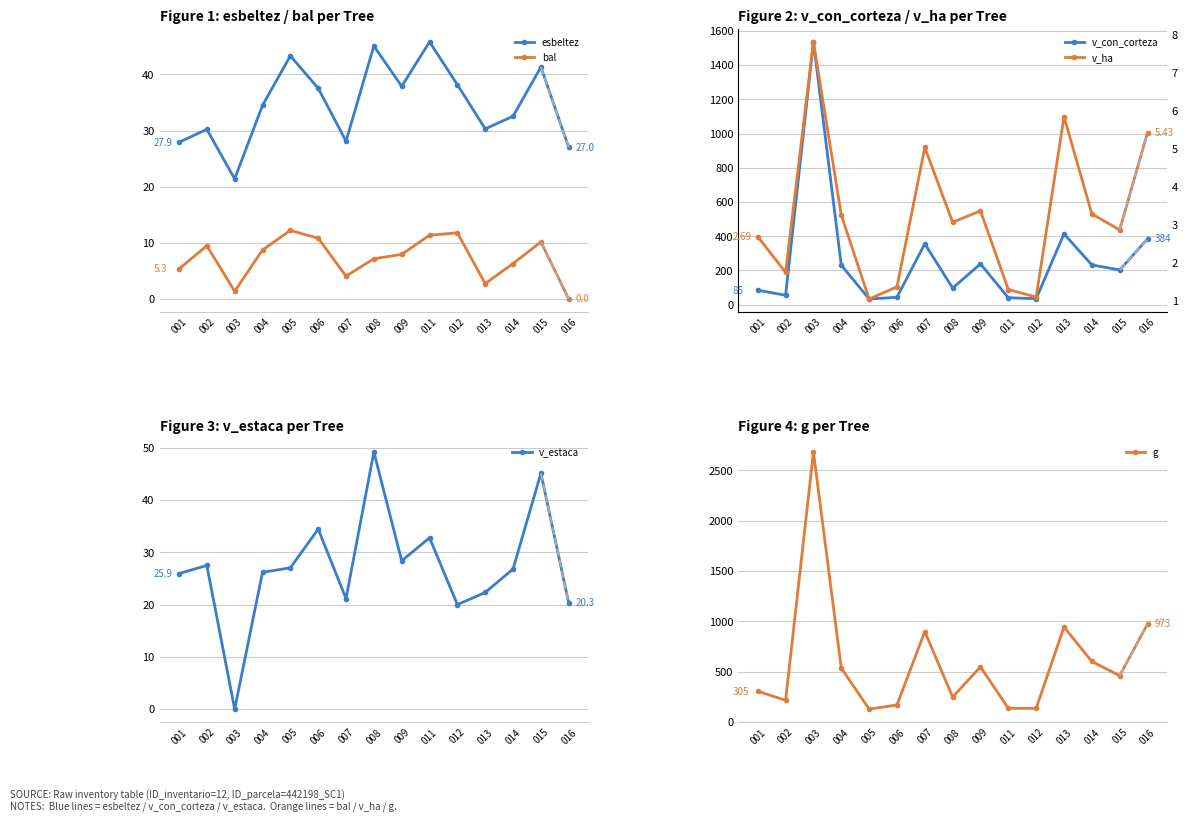

Count the number of categories in the chart.

15